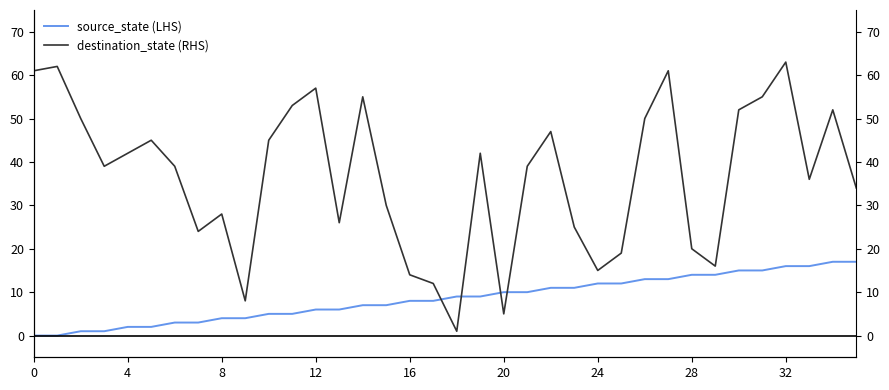

Between 22 and 19, which is larger?

22